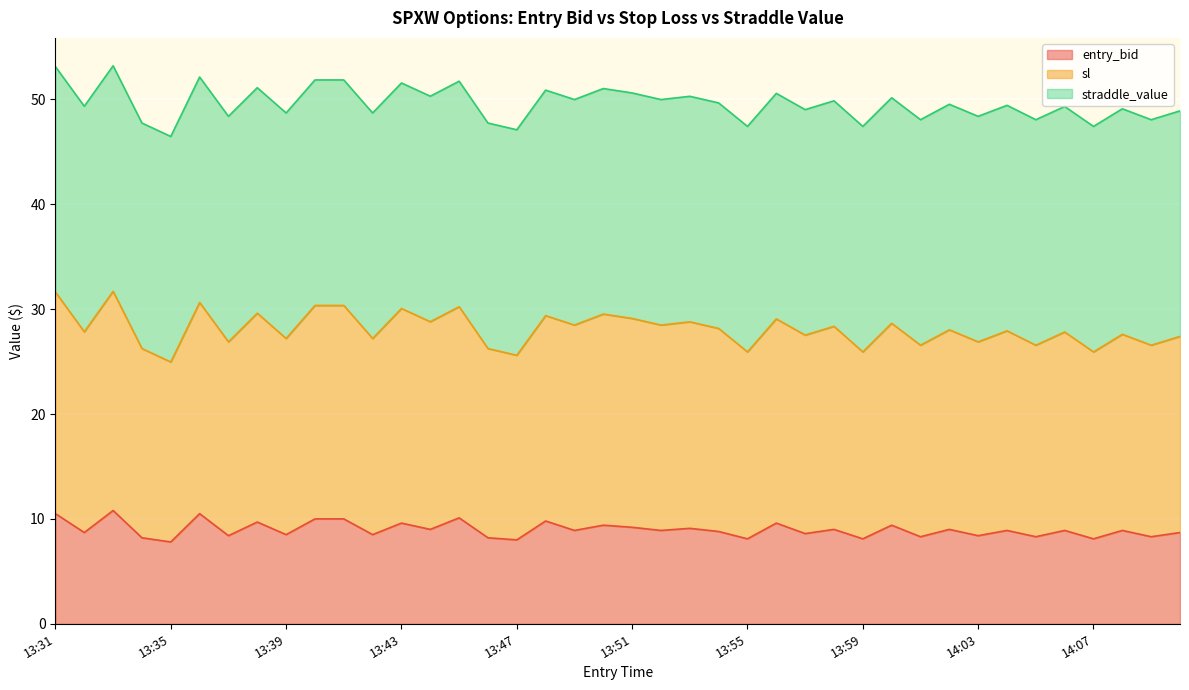

What is the difference between the maximum and minimum values in the entry_bid series?

3.0